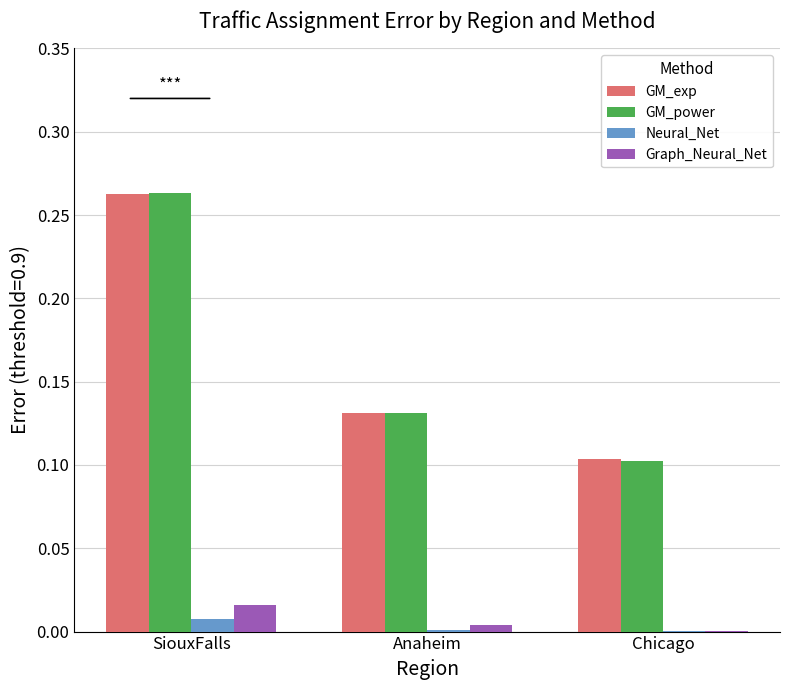

At which category is the sum across all series the highest?

SiouxFalls